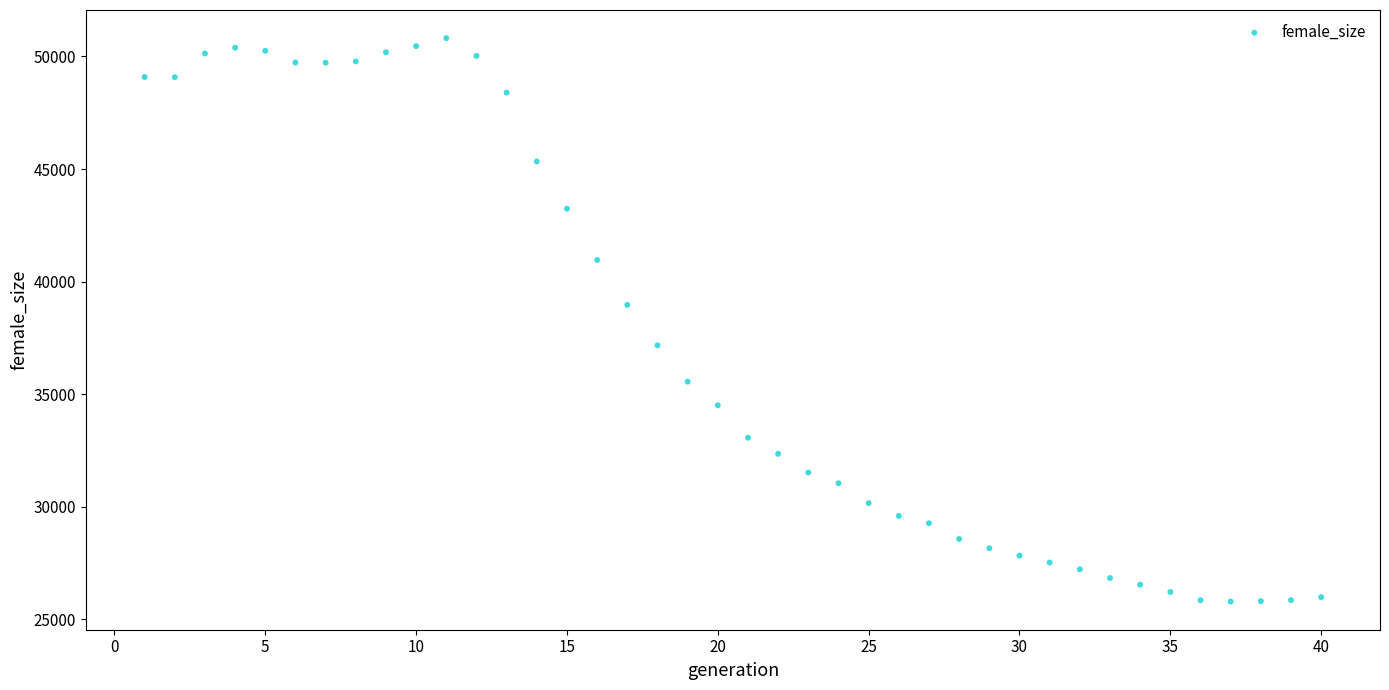

What Y value in the scatter plot is closest to 38303?

38969